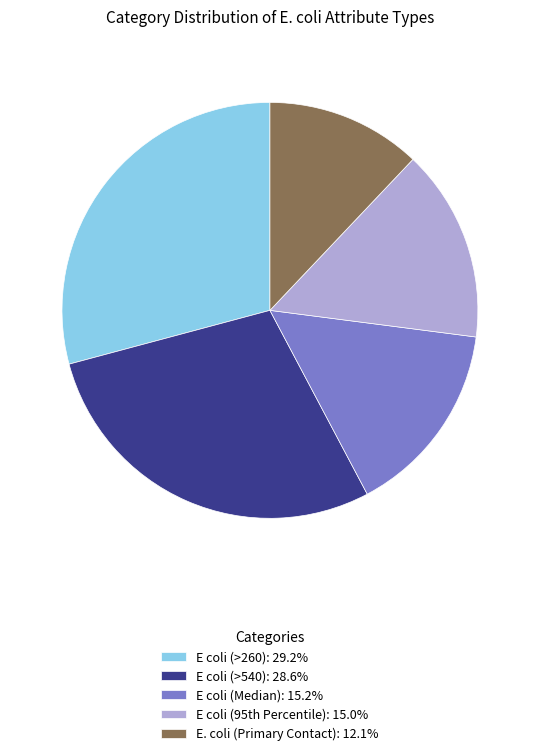

Does any single category account for the majority?

No